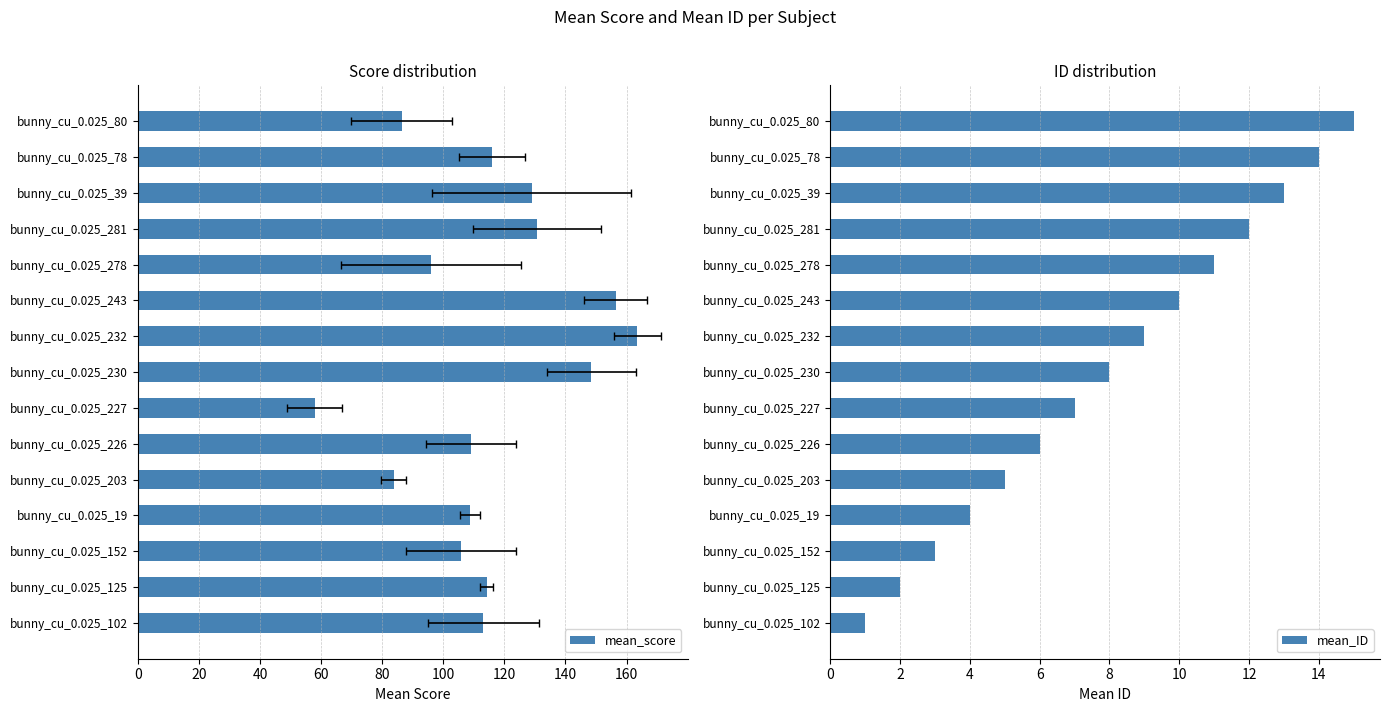

At how many categories does at least one series exceed 82?

14